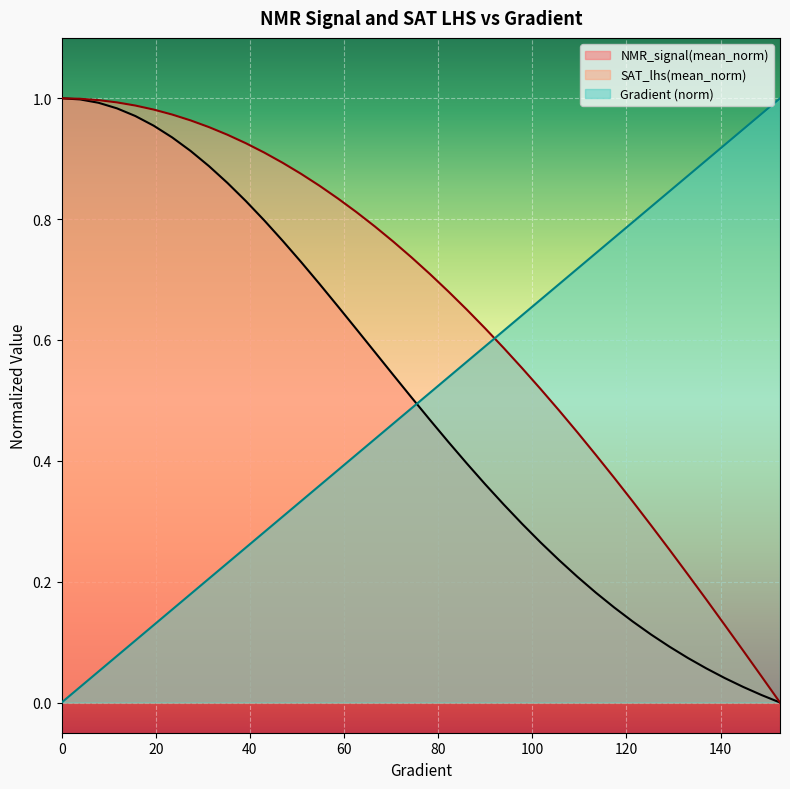

True or false: SAT_lhs(mean_norm) has a value of 0.5 at 101.76125244618399.

True